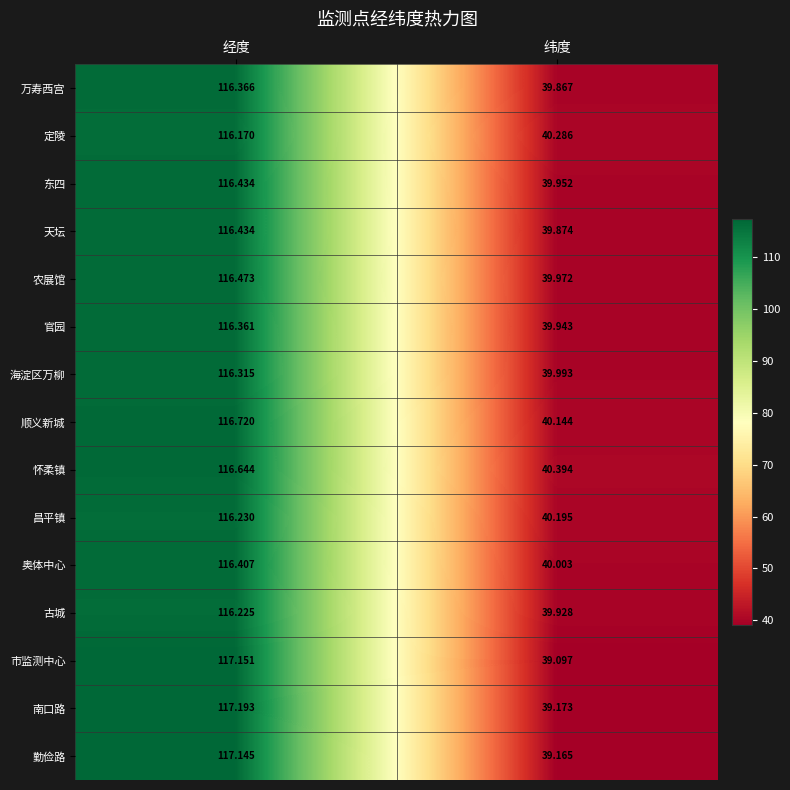

What is the minimum value shown in the chart?

39.1